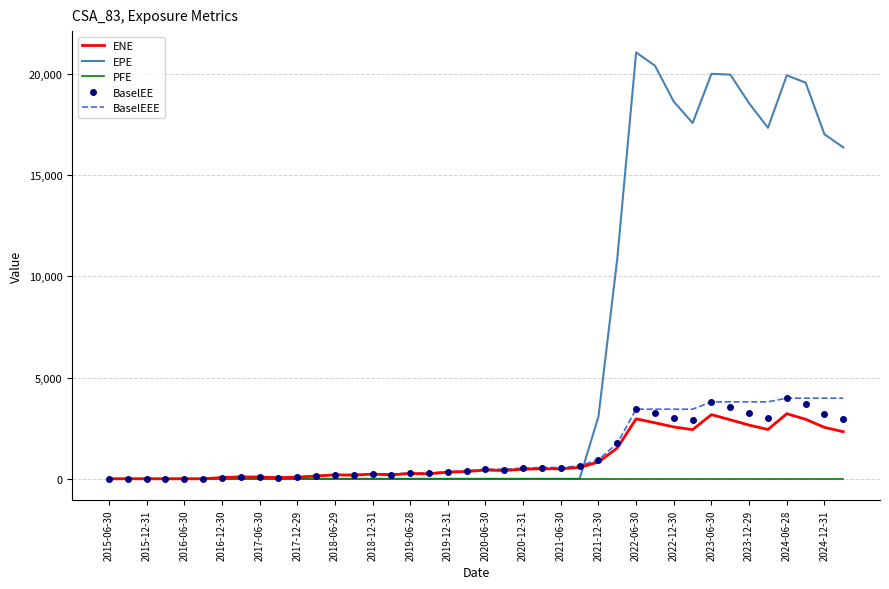

How many values in the BaselEE series are below 450?

20